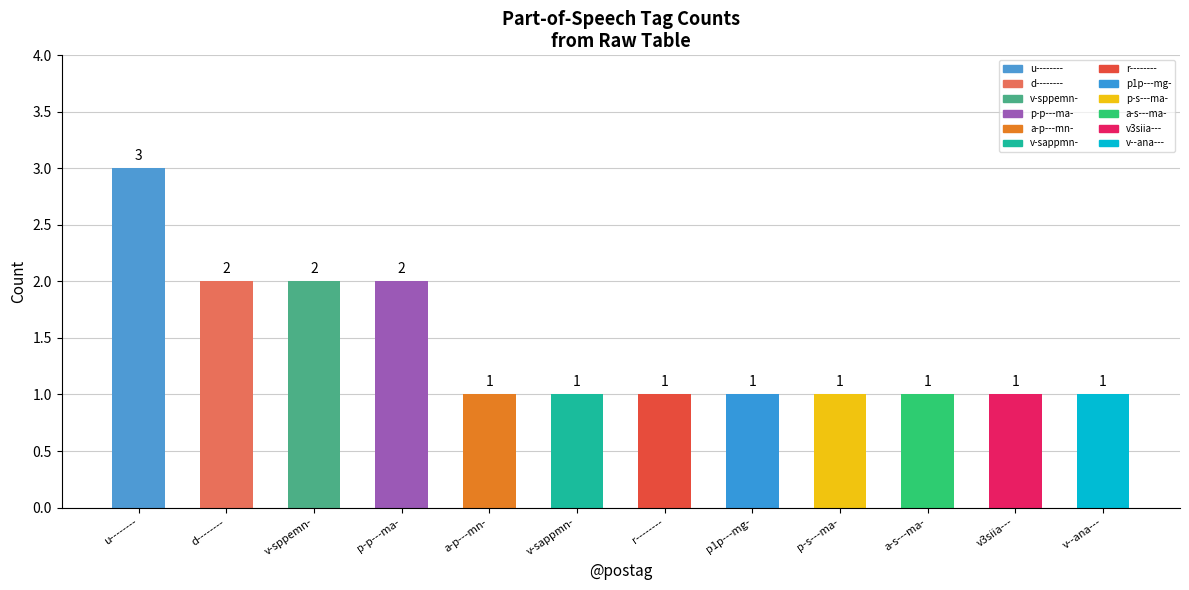

Reading right to left, what are all the values shown in this chart?

v--ana---=1	v3siia---=1	a-s---ma-=1	p-s---ma-=1	p1p---mg-=1	r--------=1	v-sappmn-=1	a-p---mn-=1	p-p---ma-=2	v-sppemn-=2	d--------=2	u--------=3